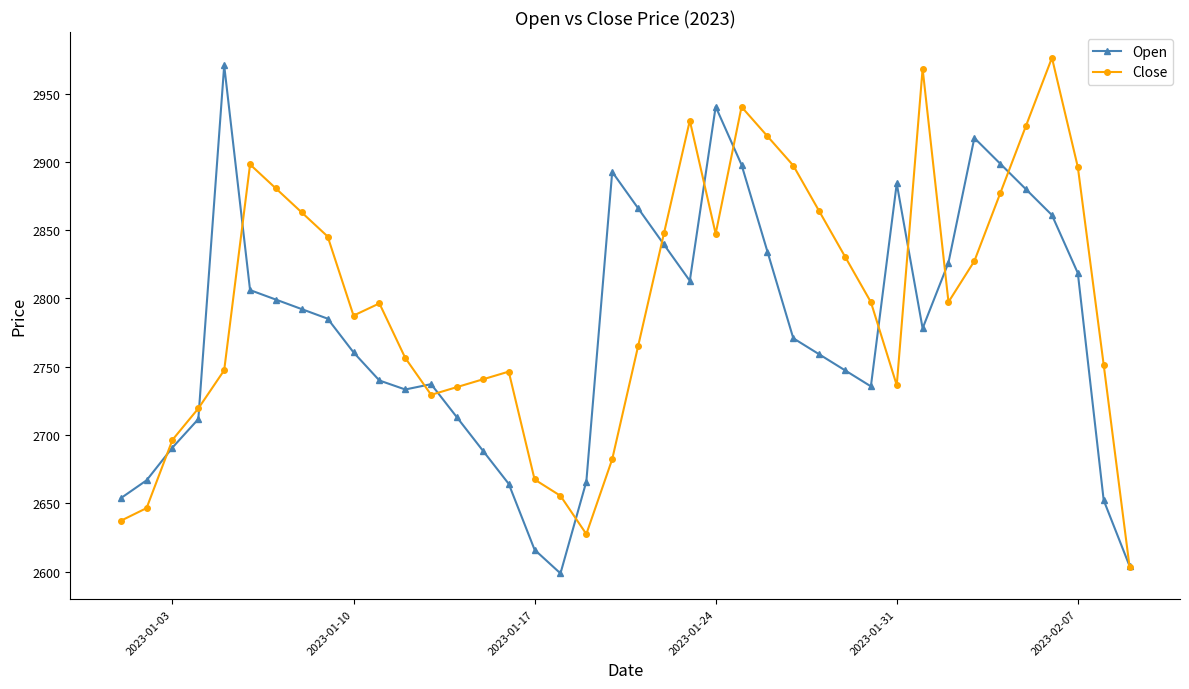

List the series in order of their overall mean, highest first.

Close, Open